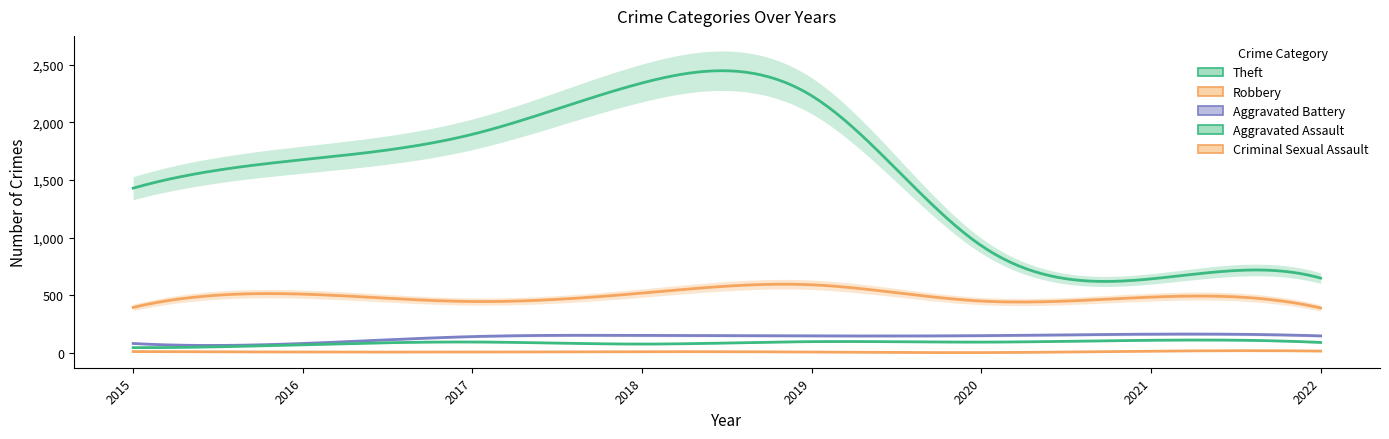

True or false: Aggravated Assault and Criminal Sexual Assault intersect in this chart.

False